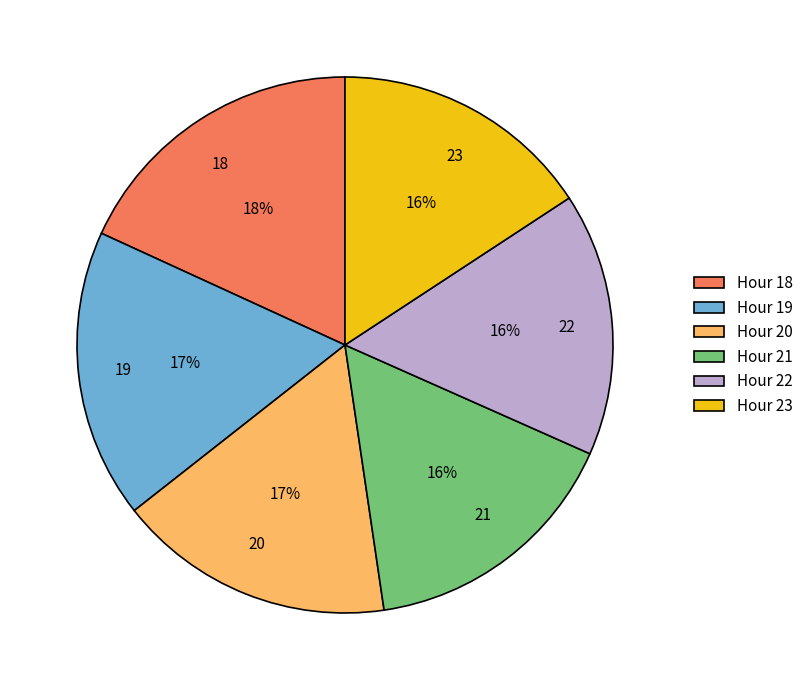

Combined, do 18 and 21 account for over 50%?

No